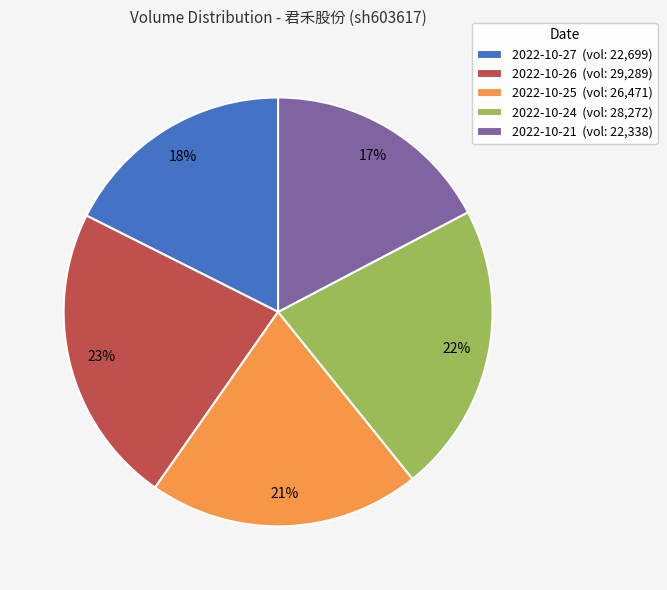

Is it true that 2022-10-26 is 23% of the pie?

True